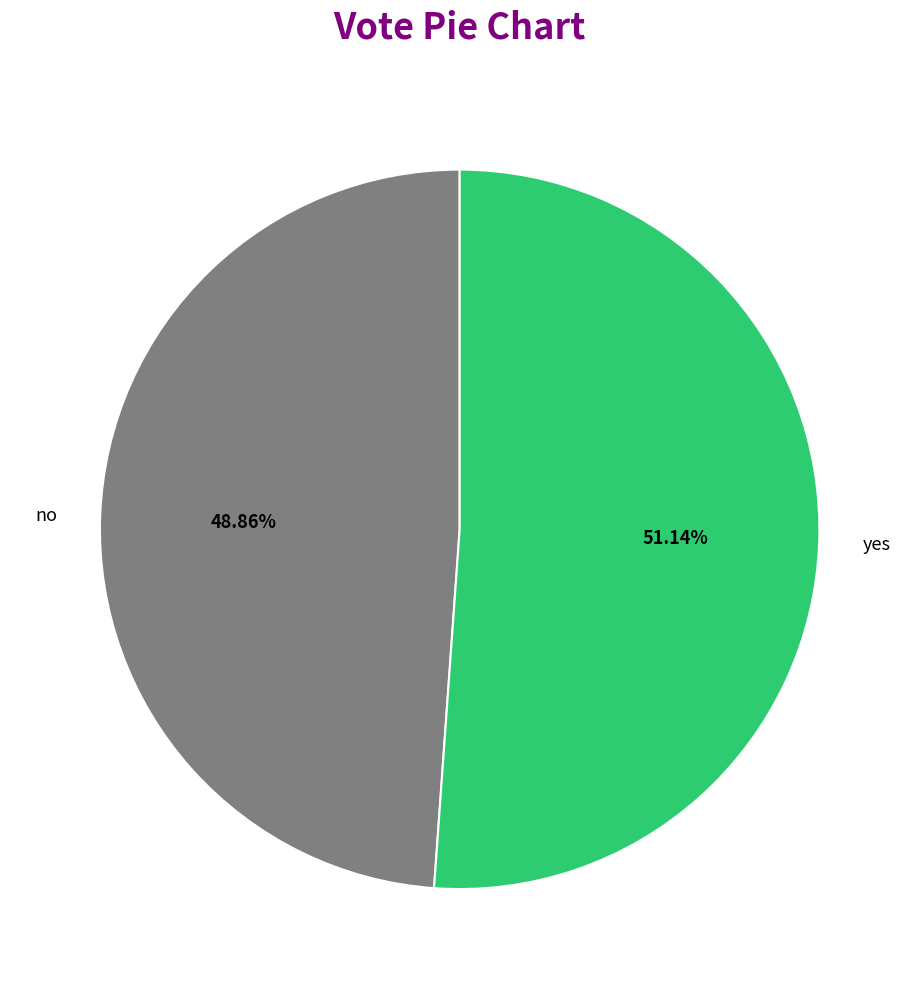

Count the number of slices in the pie.

2